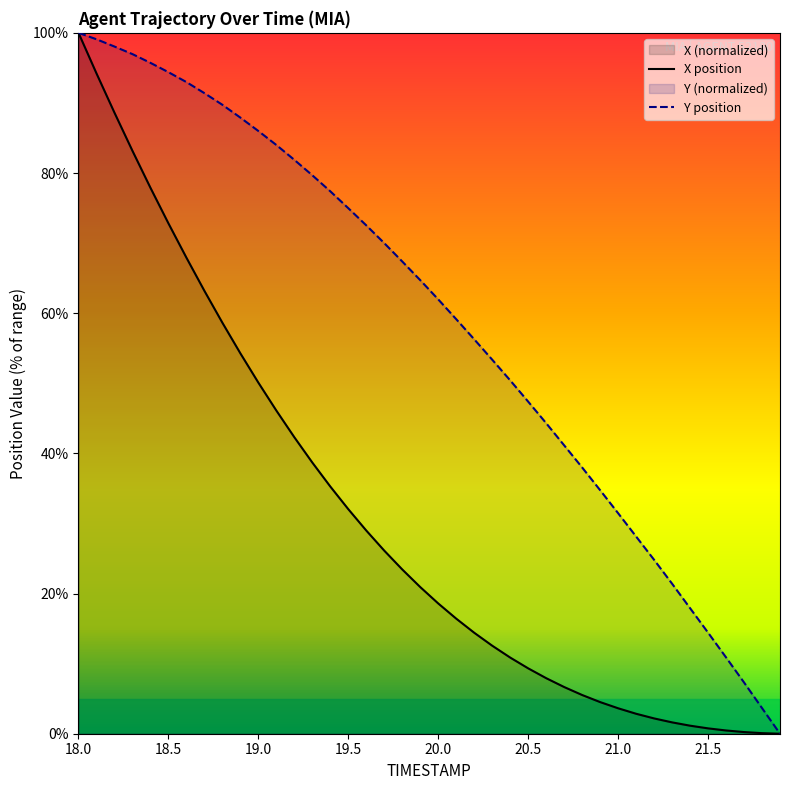

Which series changed the most between 19.0 and 19.5?

X position